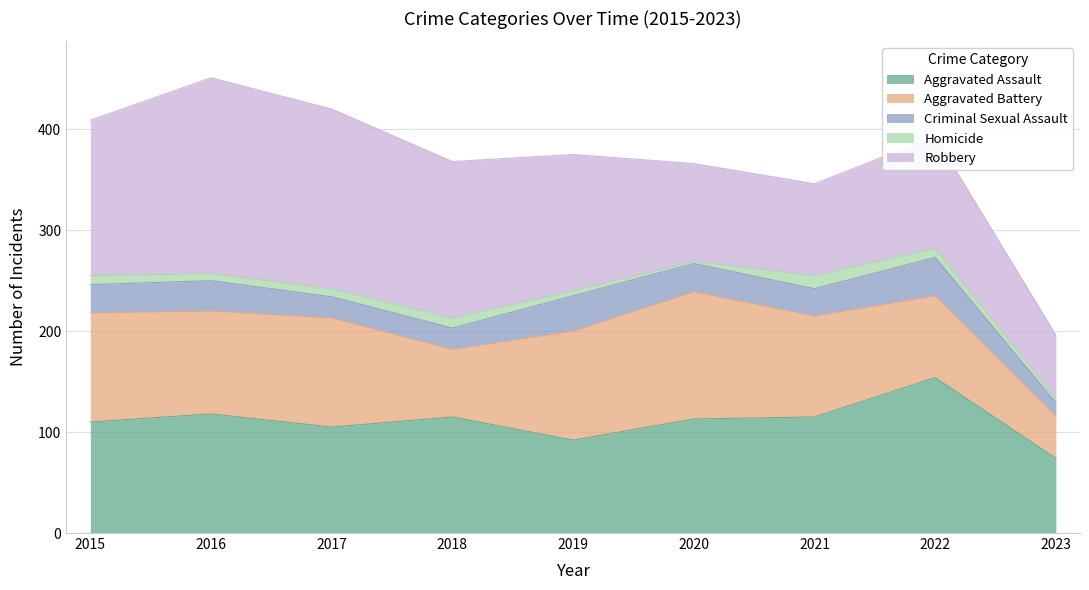

What is the spread (max minus min) of values at 2018?

145